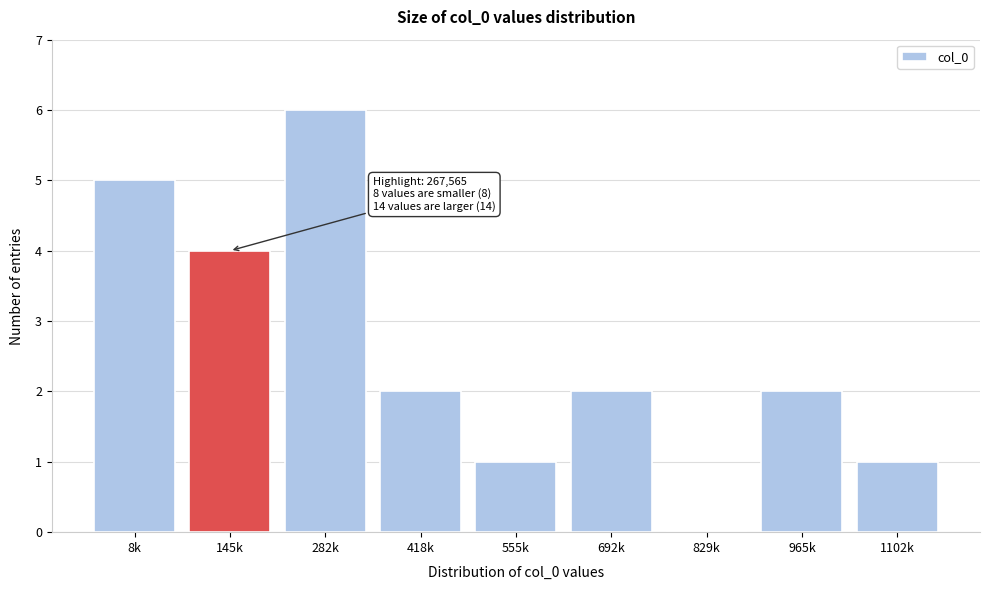

Reading right to left, extract all data points from this chart.

1102k=1	965k=2	829k=0	692k=2	555k=1	418k=2	282k=6	145k=4	8k=5